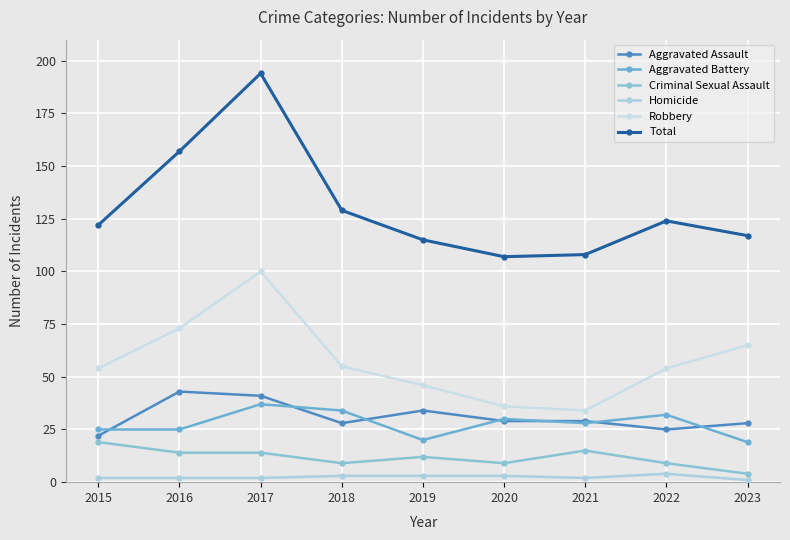

What is the value of the Aggravated Battery point at the 3rd from the left?

37